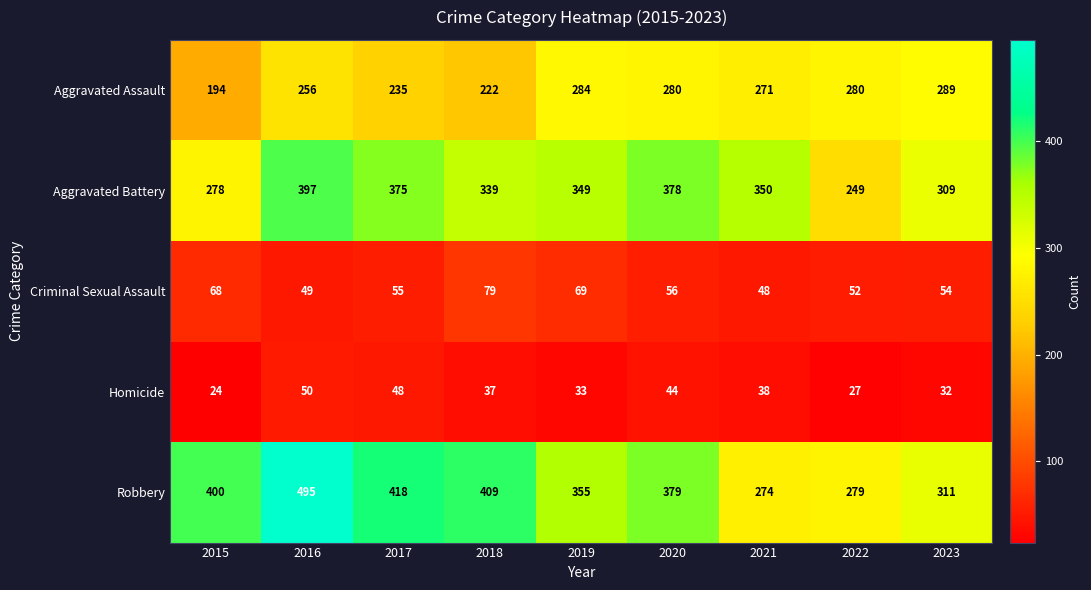

Between 2016 and 2022, which series saw the biggest shift?

Robbery